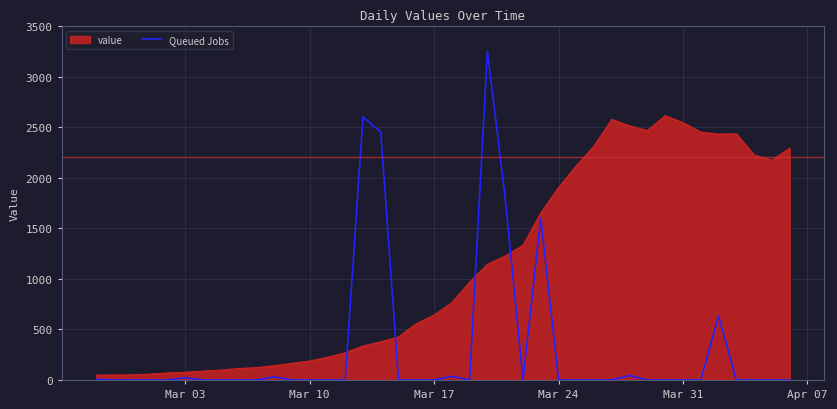

What is the highest value of the Queued Jobs series?

3250.0